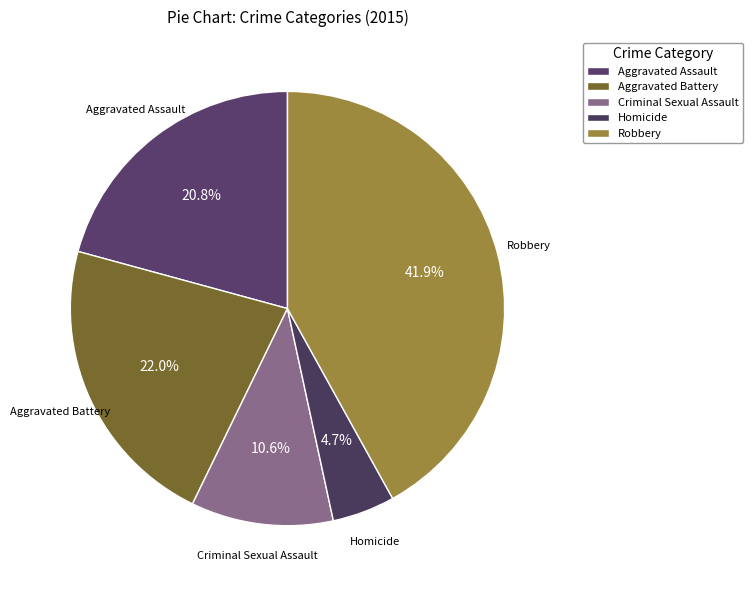

What percentage is the Criminal Sexual Assault slice, to the nearest percent?

11%